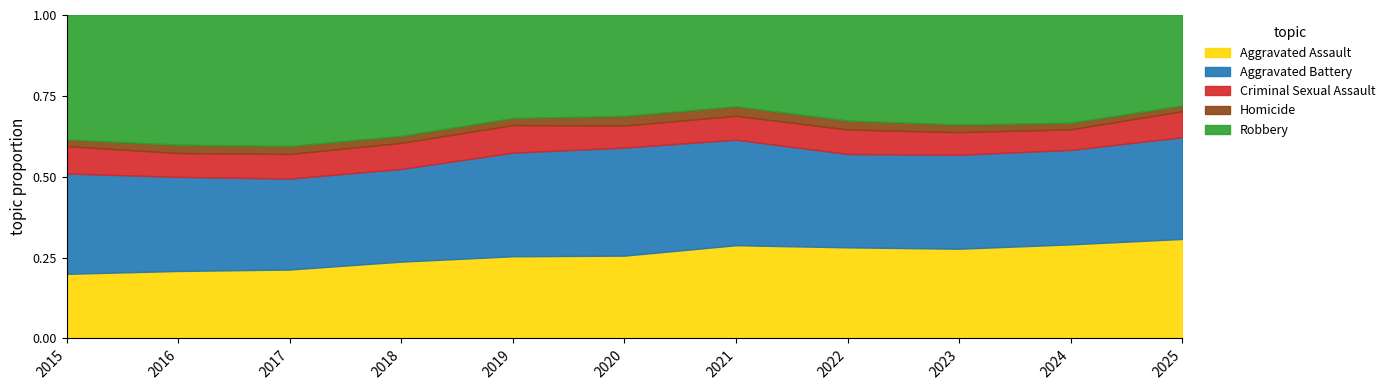

What is the total value across all series at 2015?

1.0